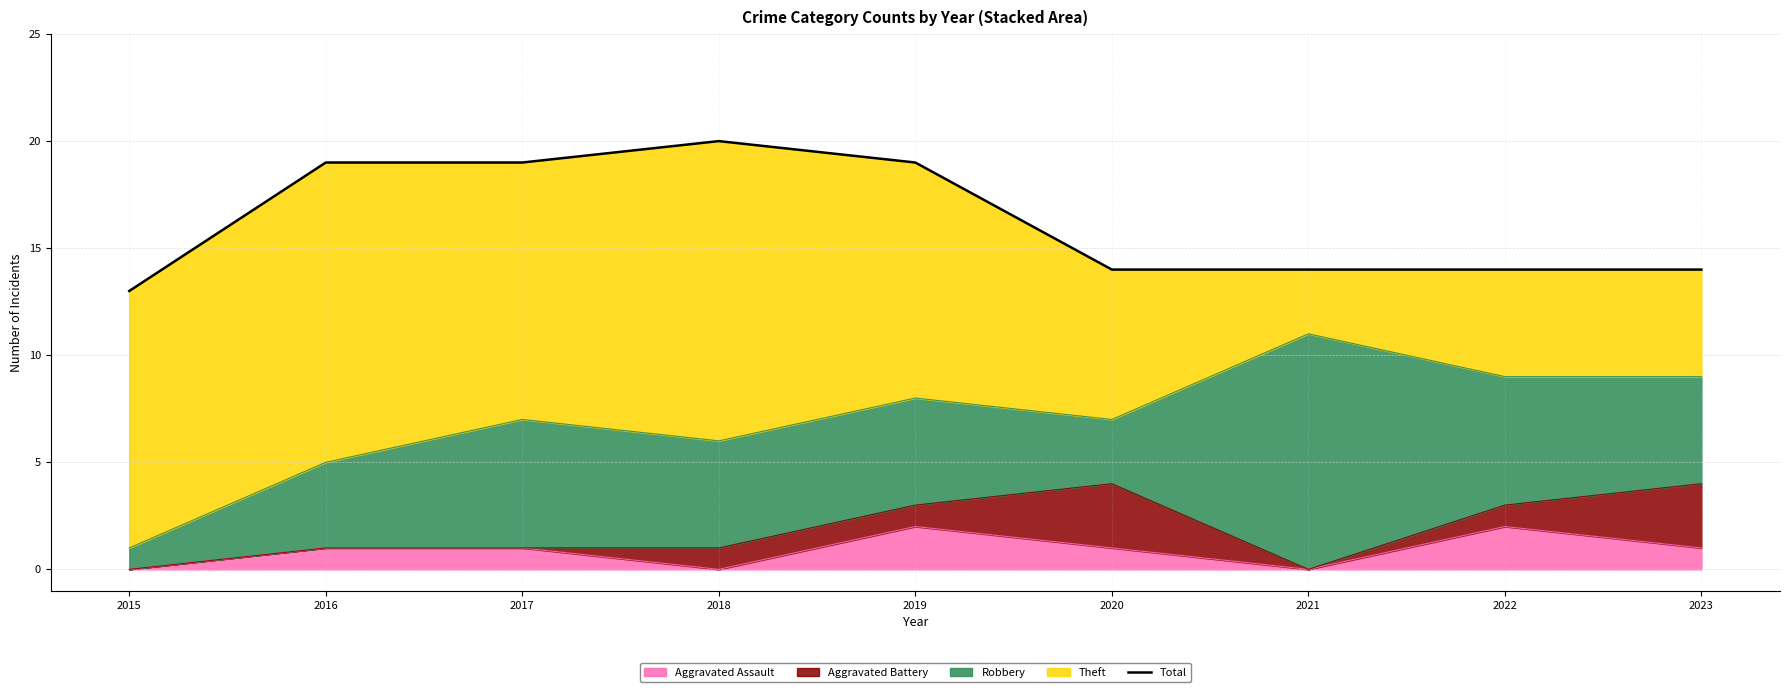

What is the difference between the maximum and minimum values?

7